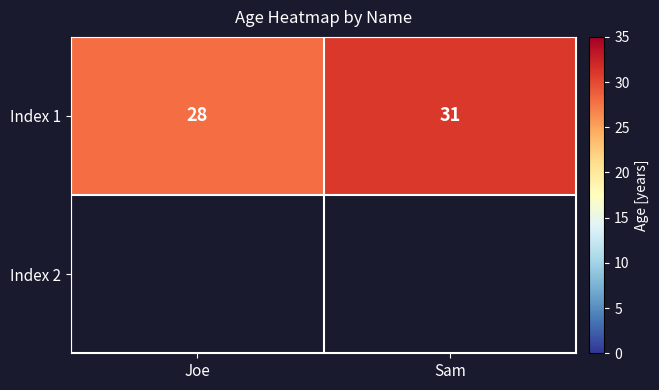

Between Sam and Joe, which is larger?

Sam